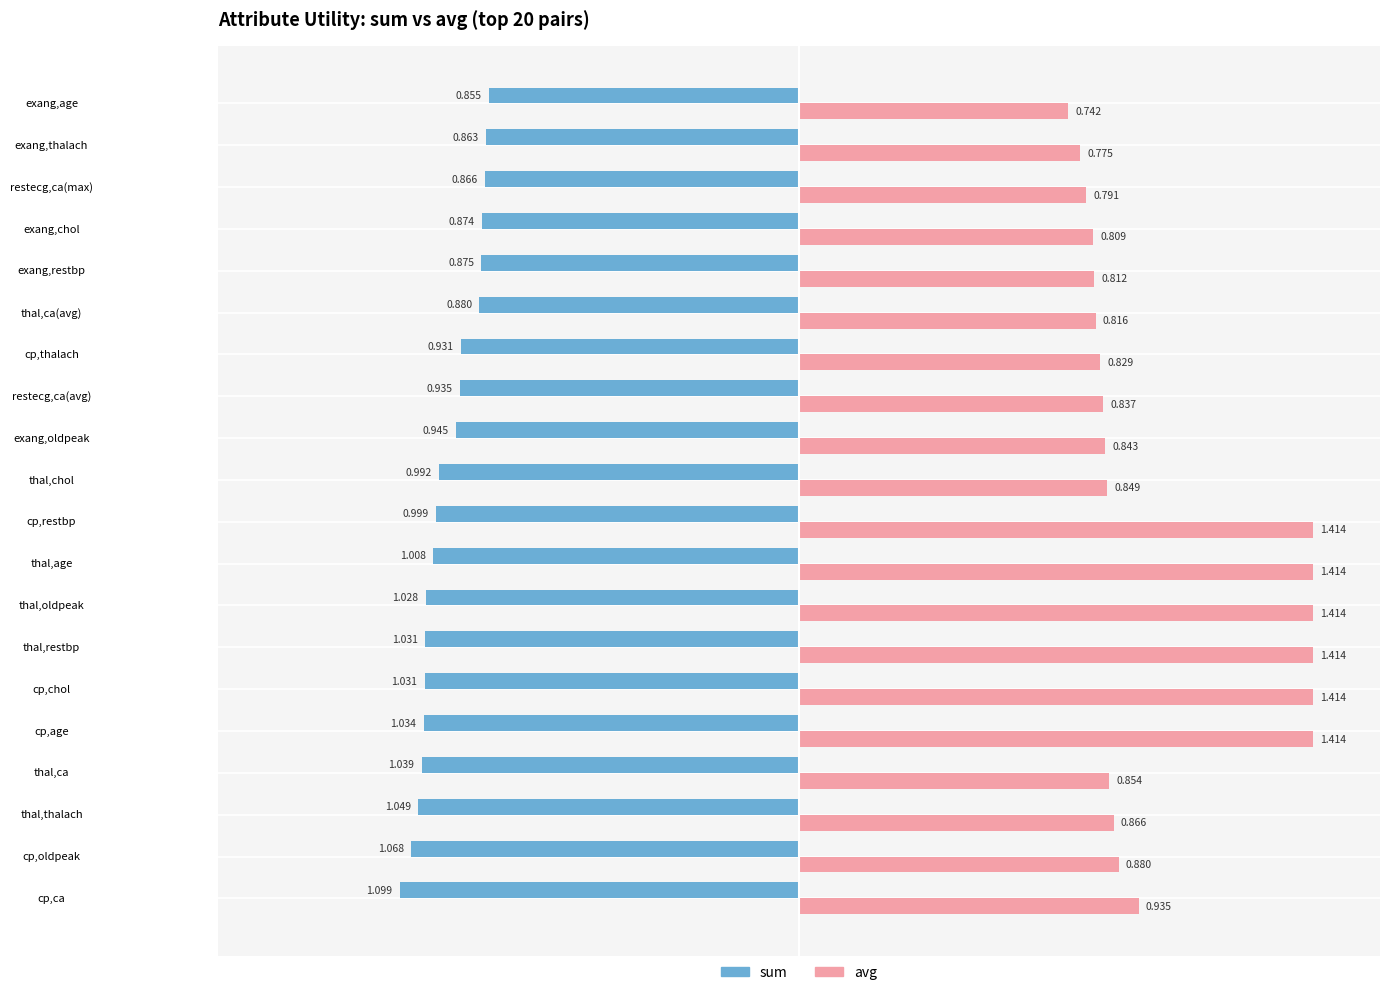

At which category does the chart reach its minimum across all series?

cp,ca